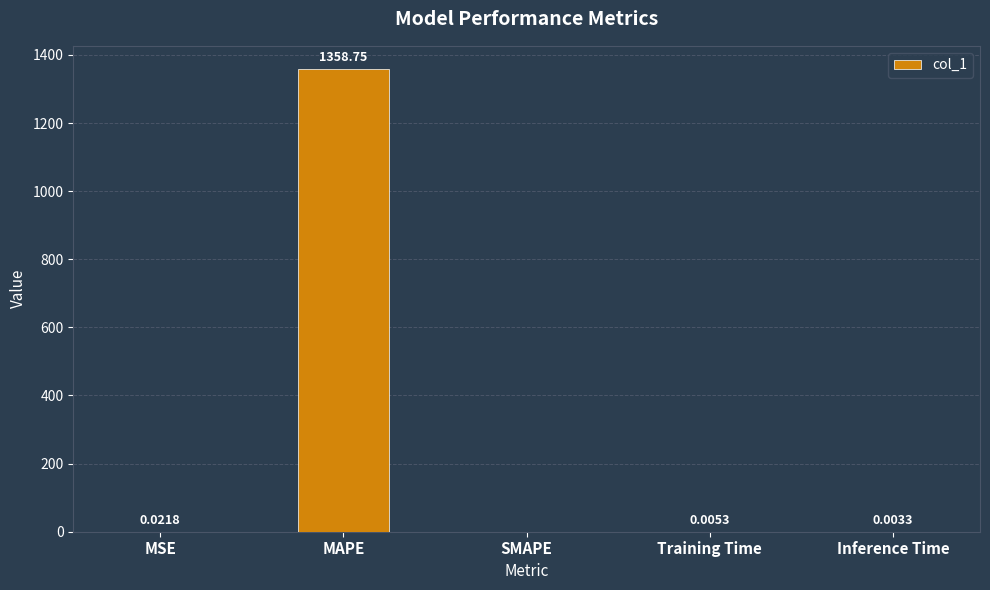

Is it true that the value at Inference Time is 0.0?

True